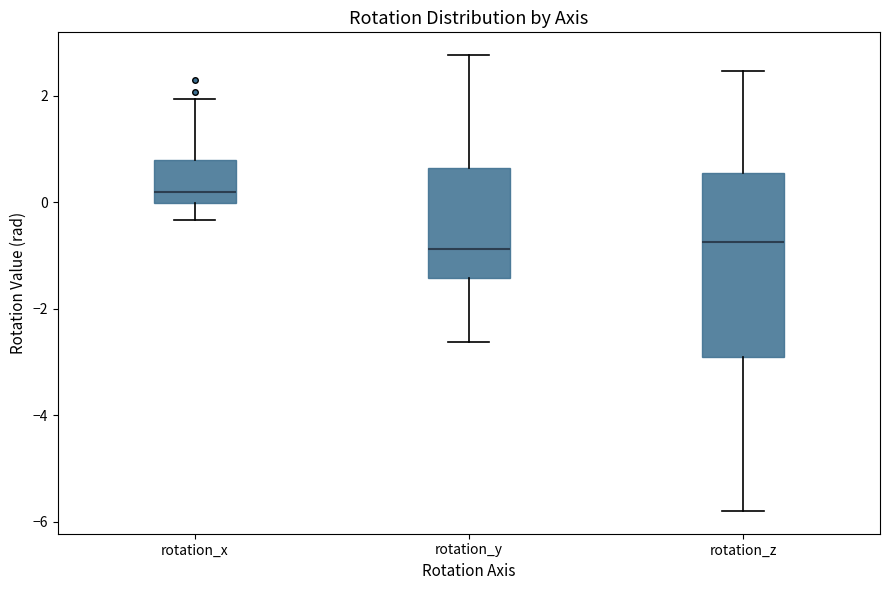

Reading left to right, transcribe this box plot: for each box, give where its median line is, the range the box spans, and where its two whiskers end, as read against the y-axis. The values are not printed on the chart, so give them approximately, as read against the axis.

rotation_x: median 0.2, box 0.0 to 0.8, whiskers -0.4 to 2.0
rotation_y: median -0.8, box -1.4 to 0.6, whiskers -2.6 to 2.8
rotation_z: median -0.8, box -3.0 to 0.6, whiskers -5.8 to 2.4